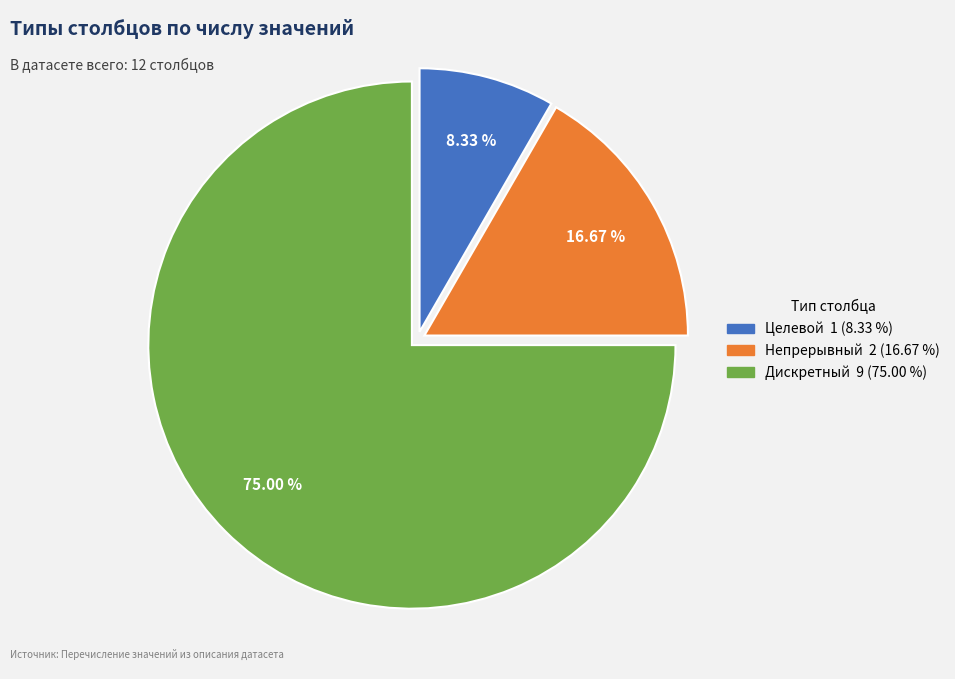

Which slice is the largest?

Дискретный